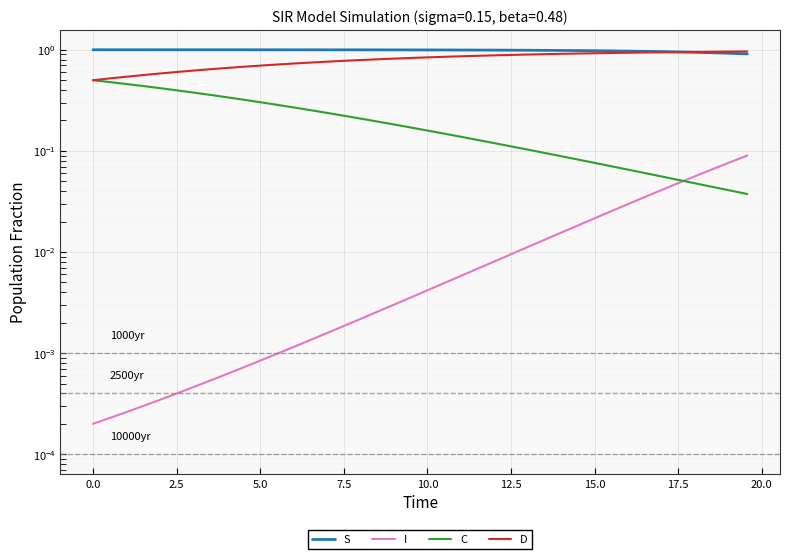

What is the approximate value of S at 5.0?

1.0